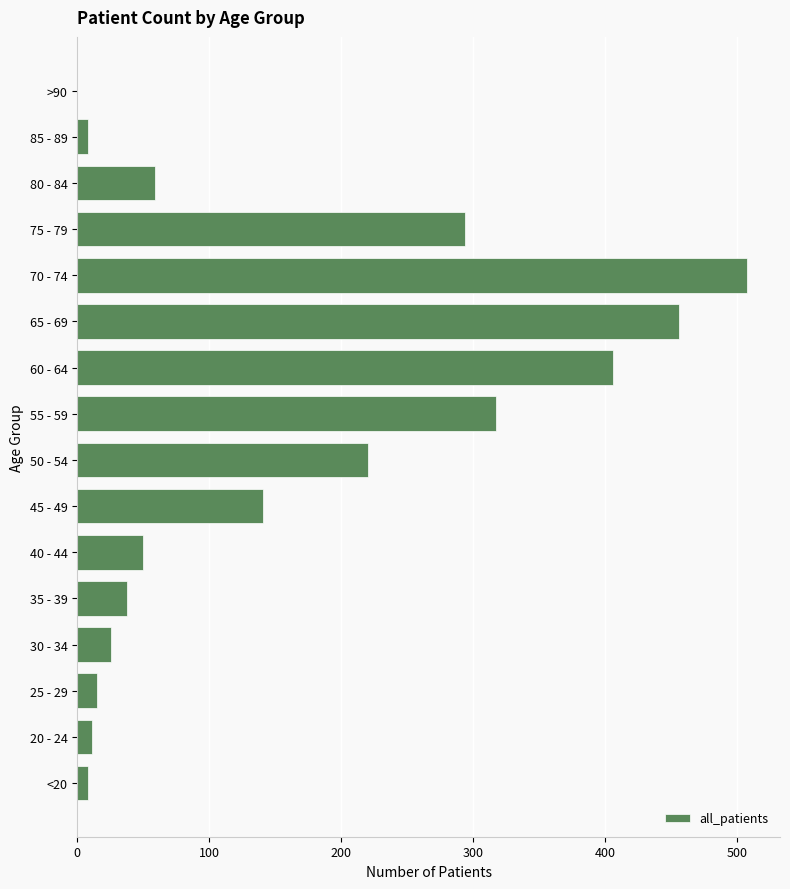

What is the maximum value shown in the chart?

507